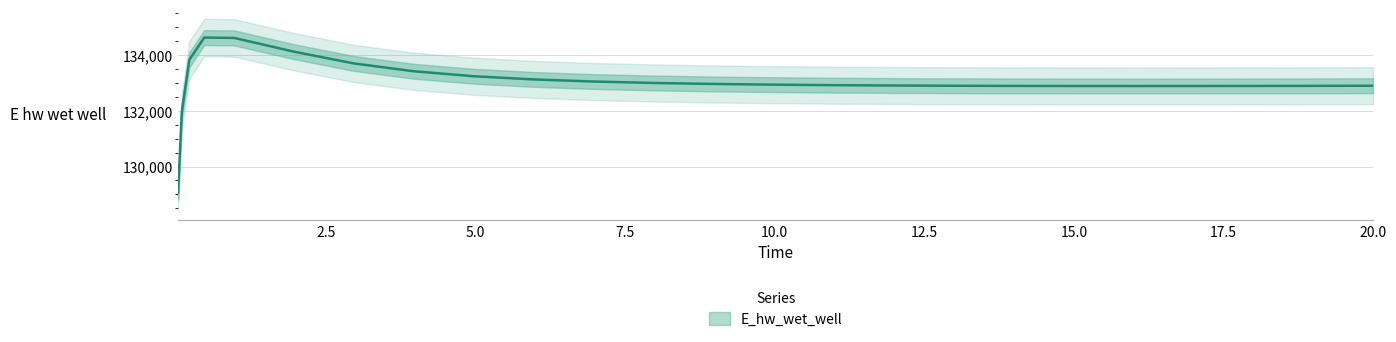

What is the value of the 2nd point from the left?

131969.6